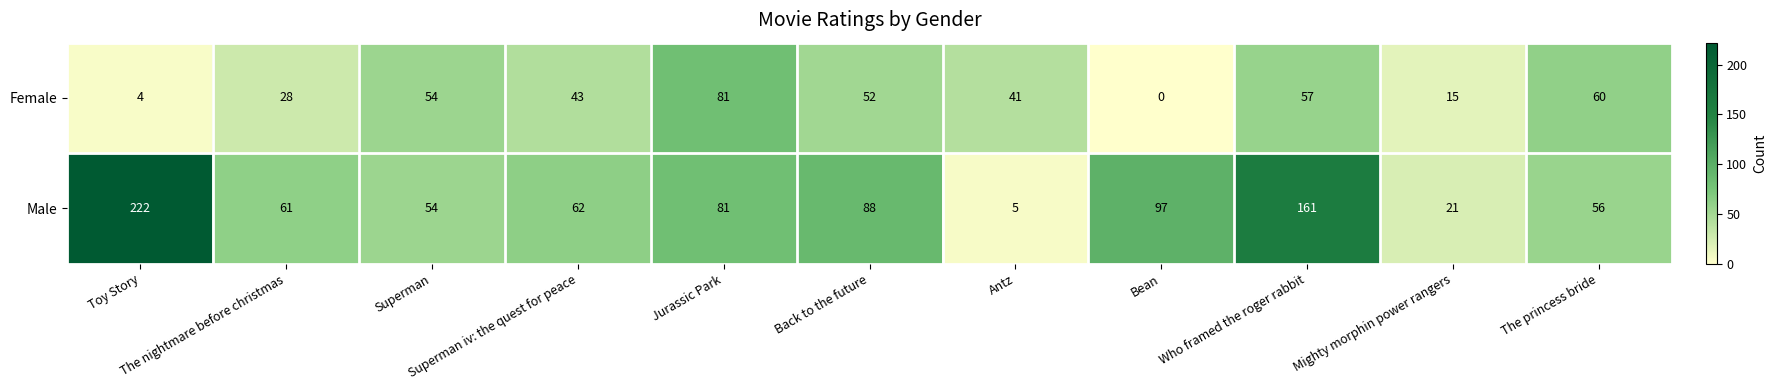

What is the sum of all Female values?

435